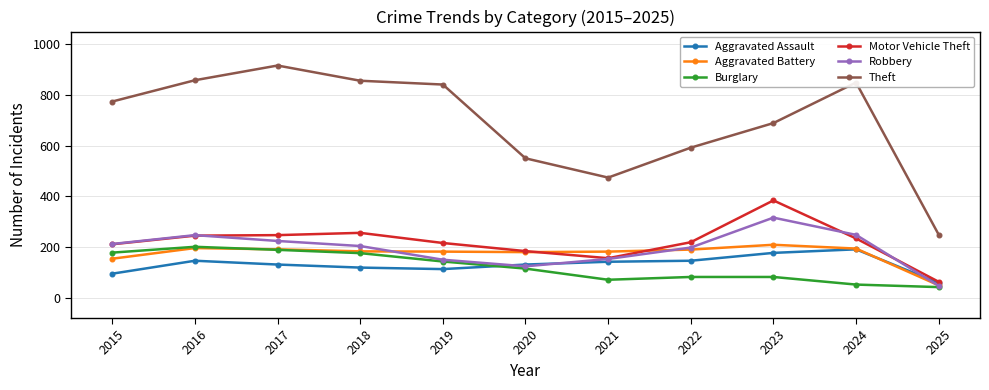

How many interior local valleys does the Robbery series have?

1